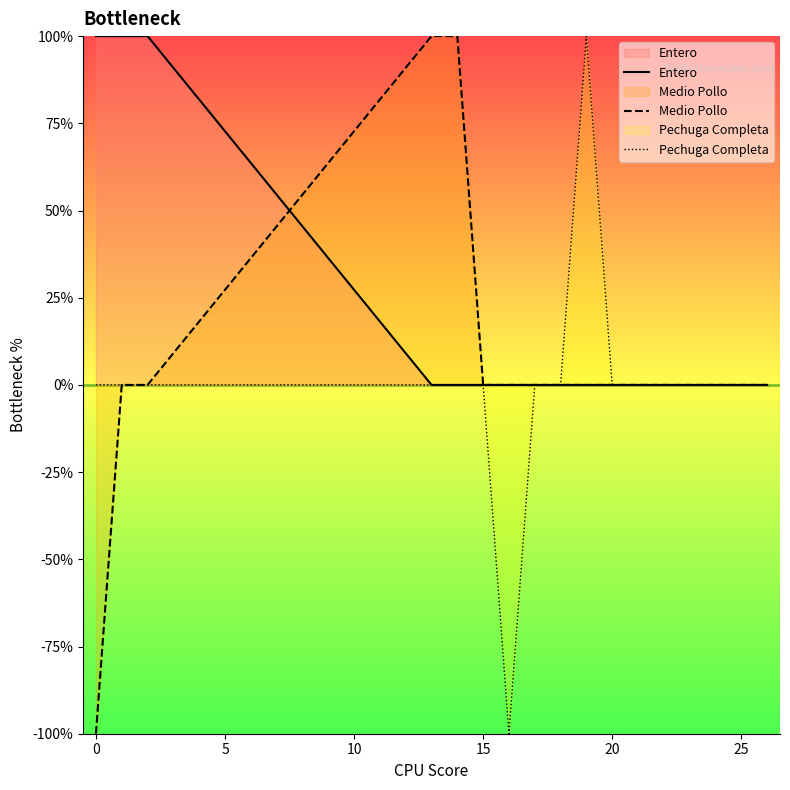

True or false: Pechuga Completa has more than 1 interior local peaks.

False